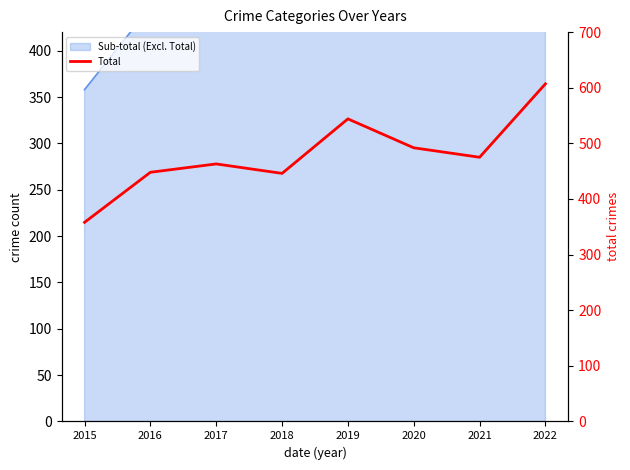

Reading right to left, list all the values displayed in this chart.

607	475	492	544	446	463	448	358